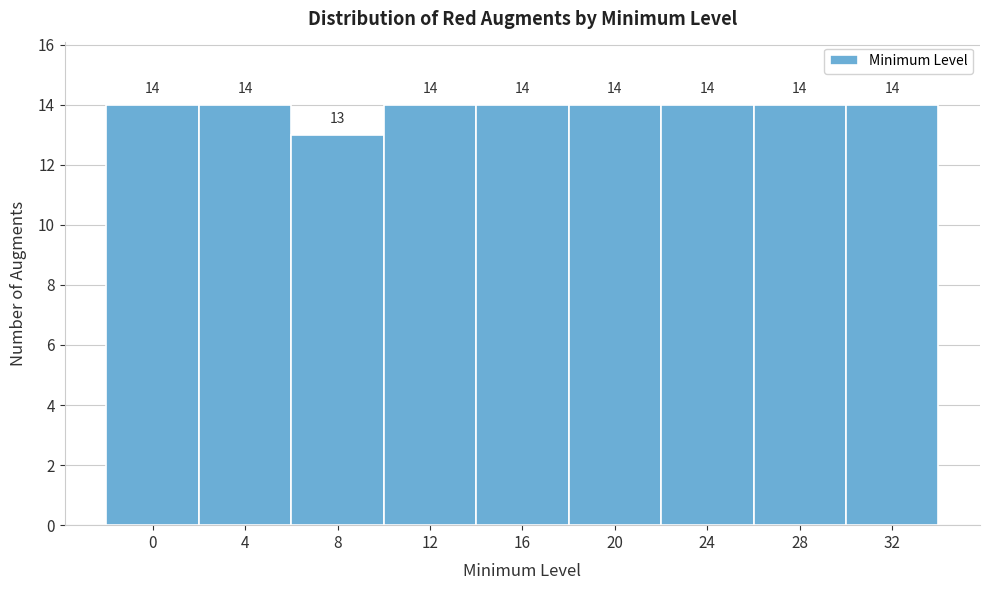

Reading right to left, list all the values displayed in this chart.

14	14	14	14	14	14	13	14	14